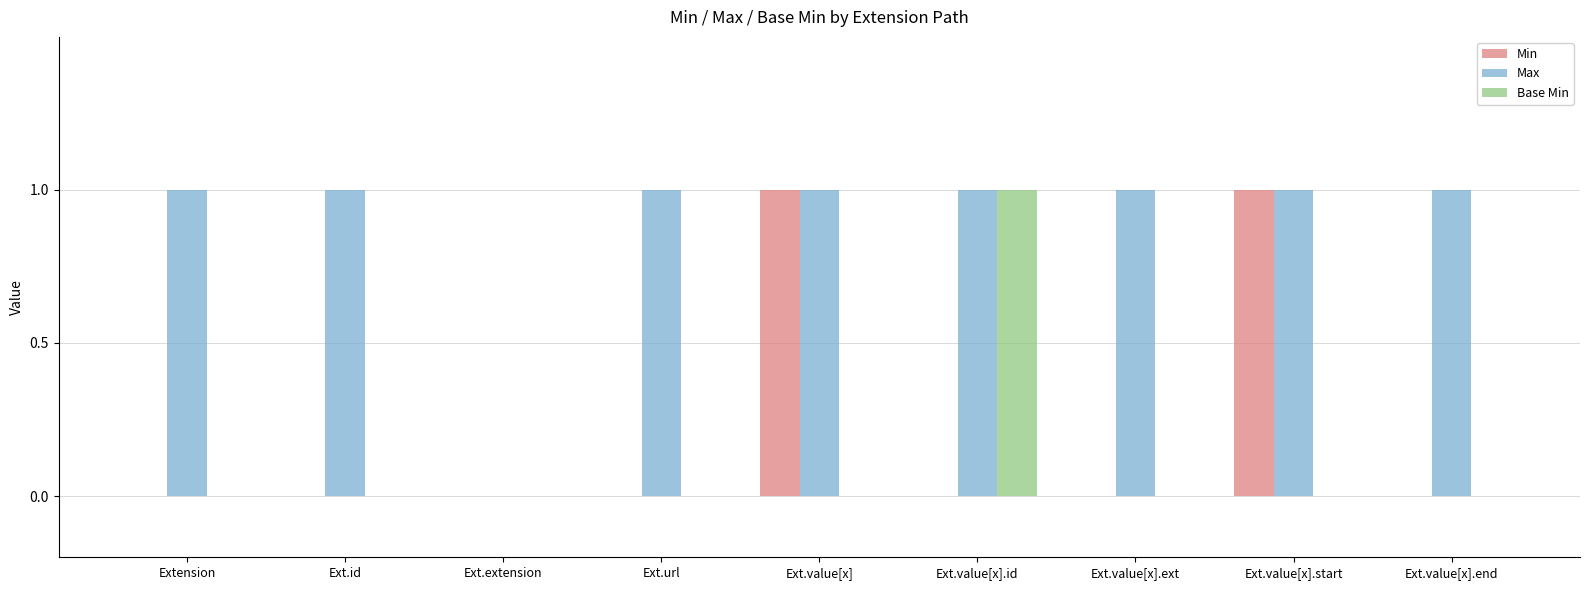

Does the chart contain stacked bars?

No